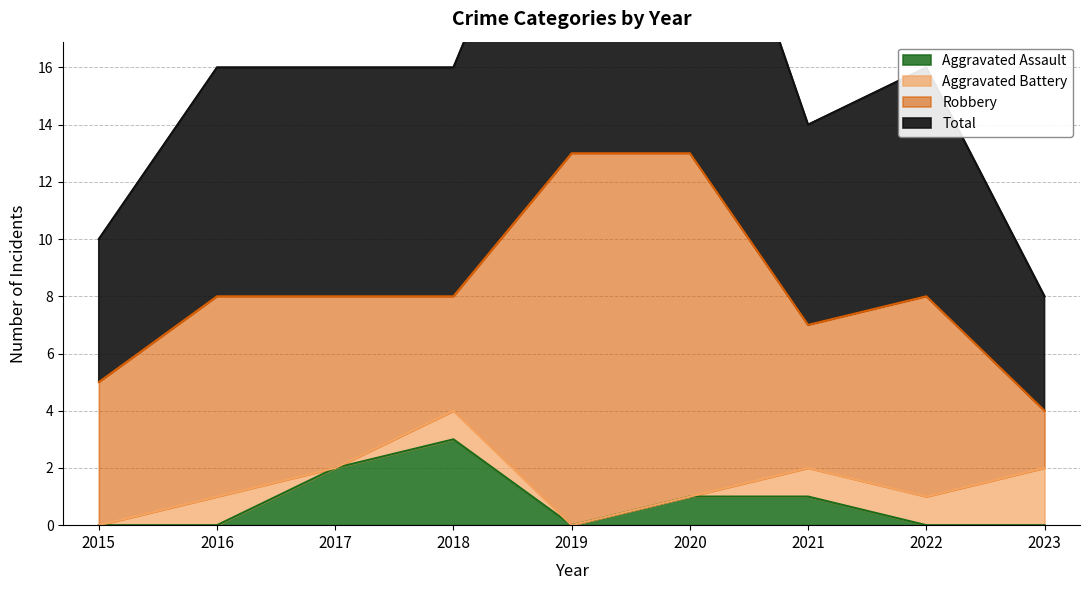

The value of Total at 2023 is 1. True or false?

False